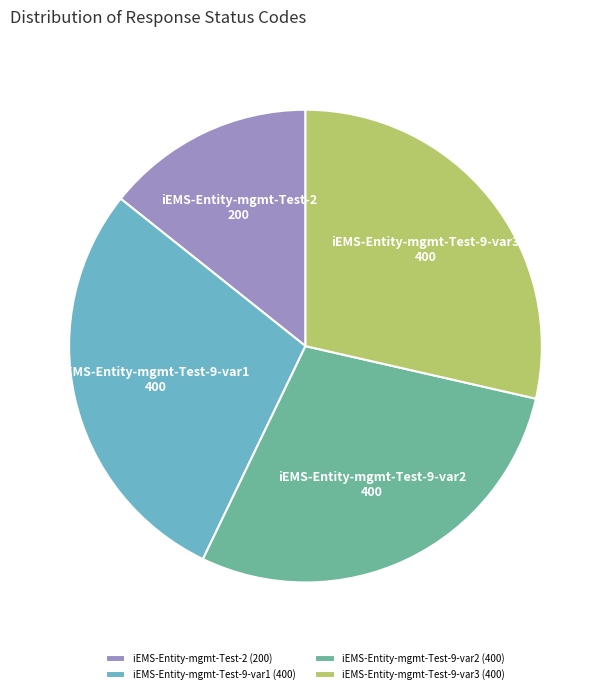

Combined, do iEMS-Entity-mgmt-Test-9-var1 and iEMS-Entity-mgmt-Test-2 account for over 50%?

No